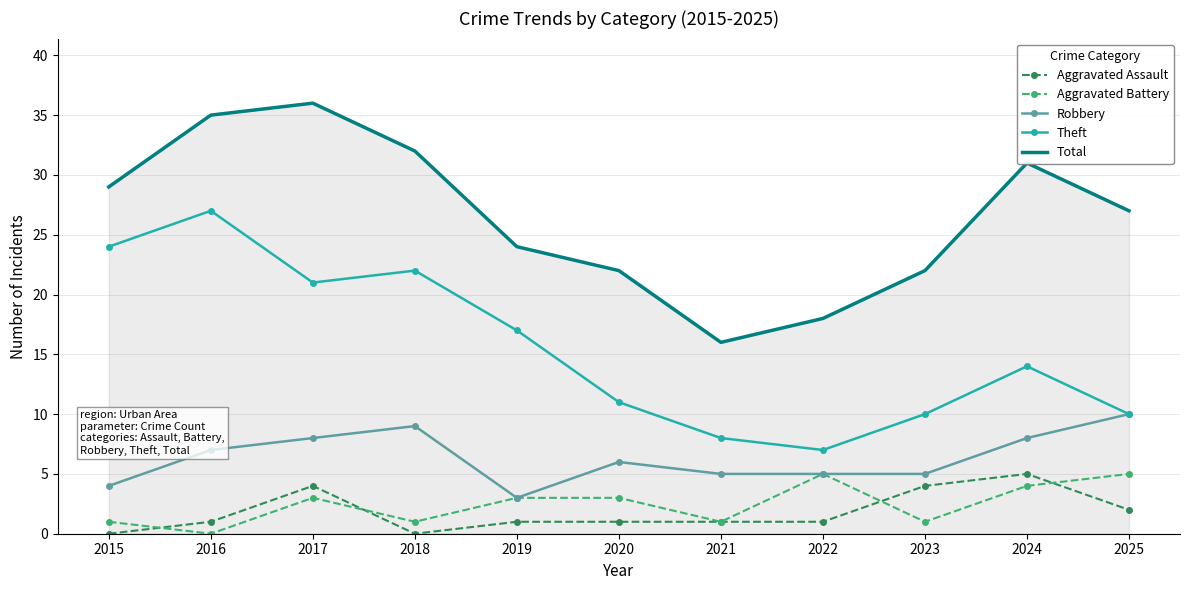

What is the total value across all series at 2019?

48